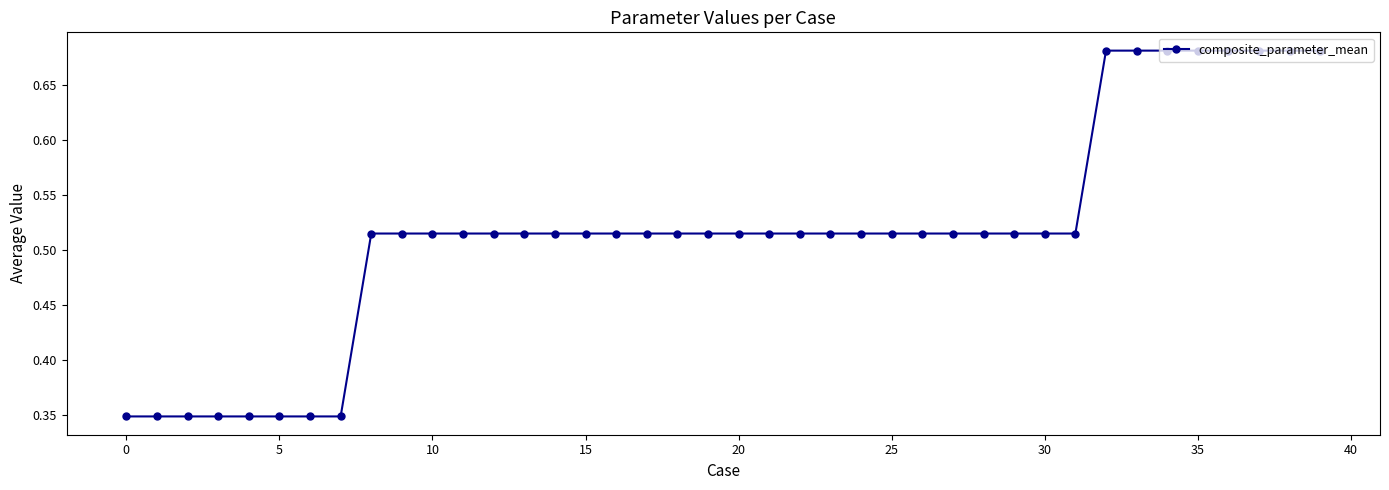

What is the sum of all values?

20.6